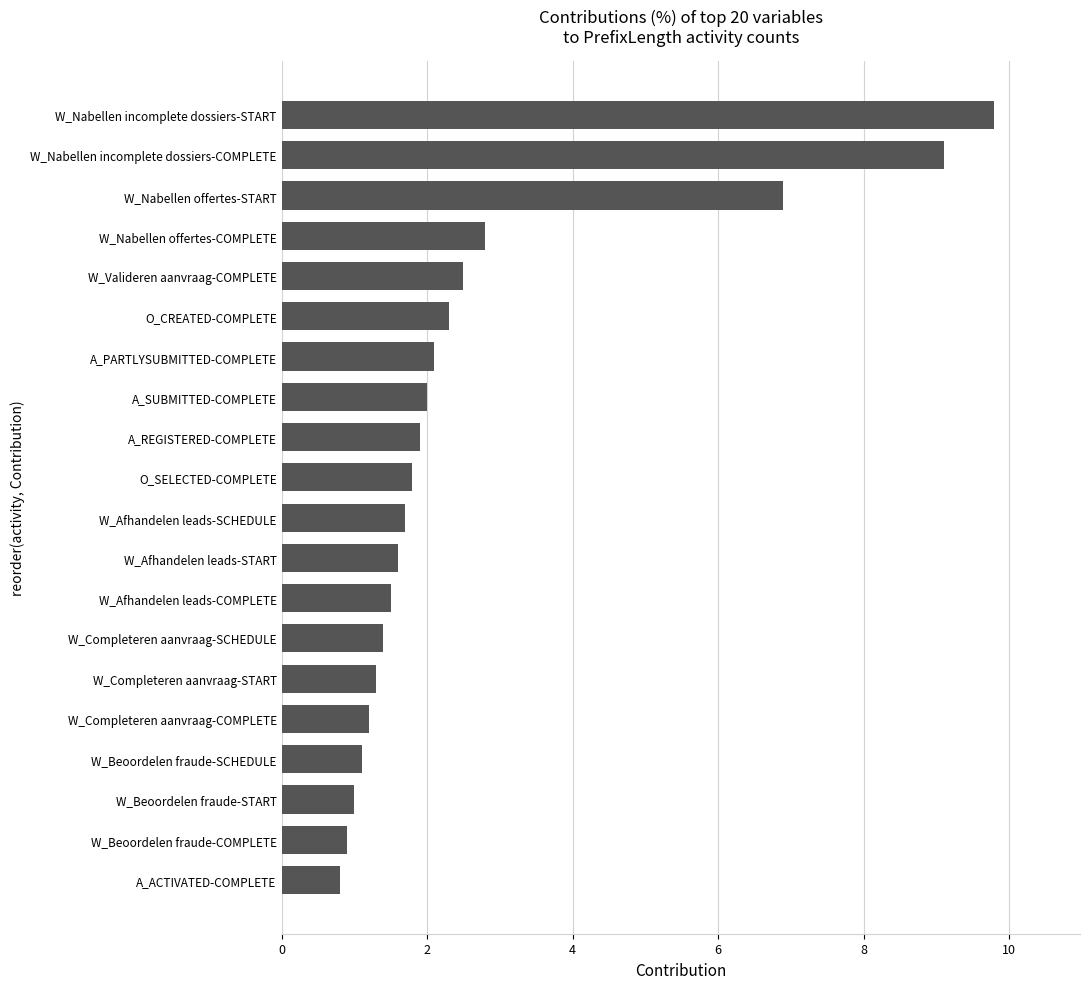

What is the minimum value shown in the chart?

0.8